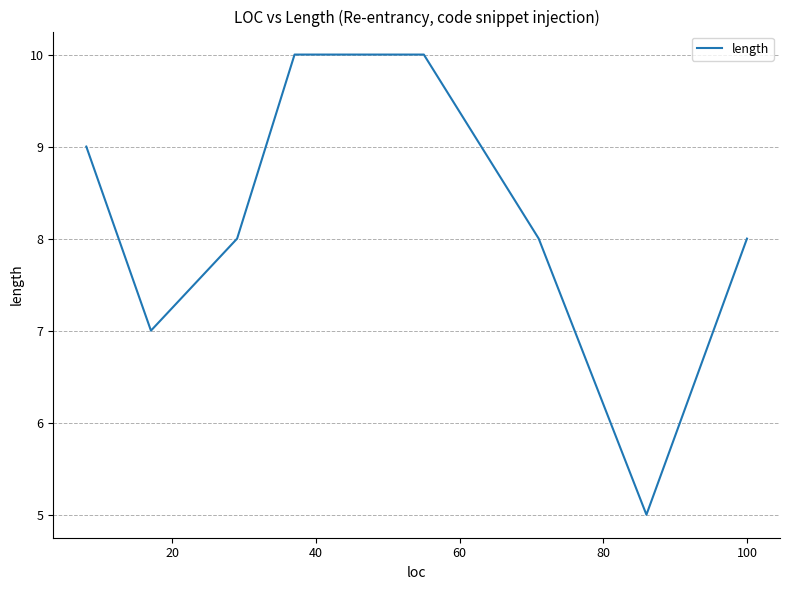

Reading right to left, extract all data points from this chart.

8	5	8	10	10	8	7	9